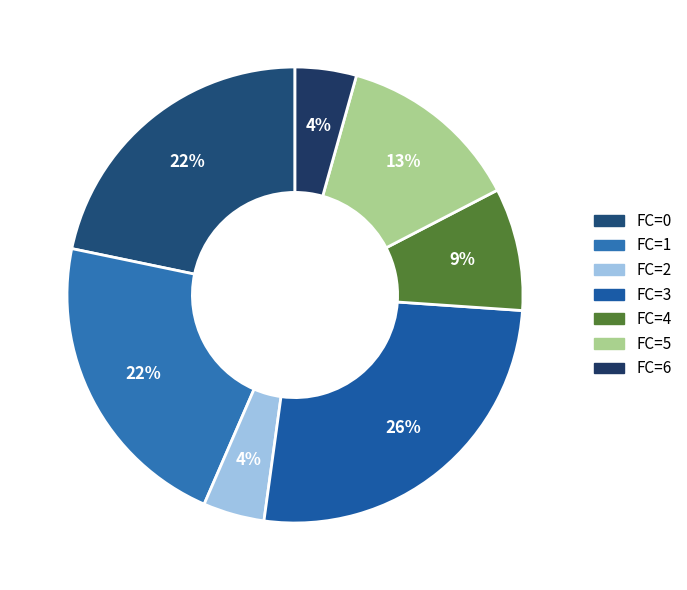

How many slices are in this pie chart?

7